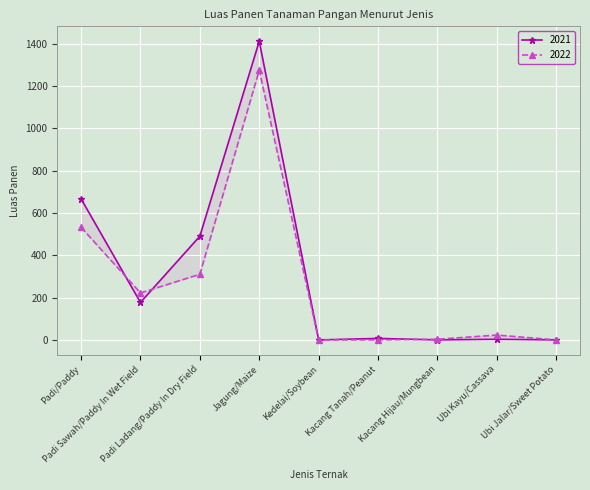

At which label does 2021 reach its minimum?

Kedelai/Soybean